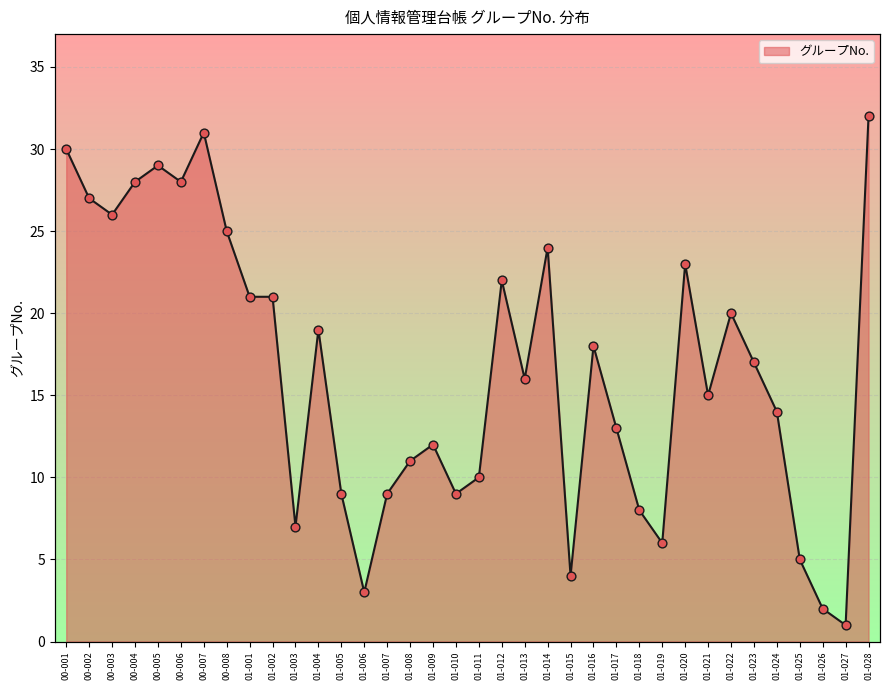

Which has a higher value, 01-008 or 01-005?

01-008